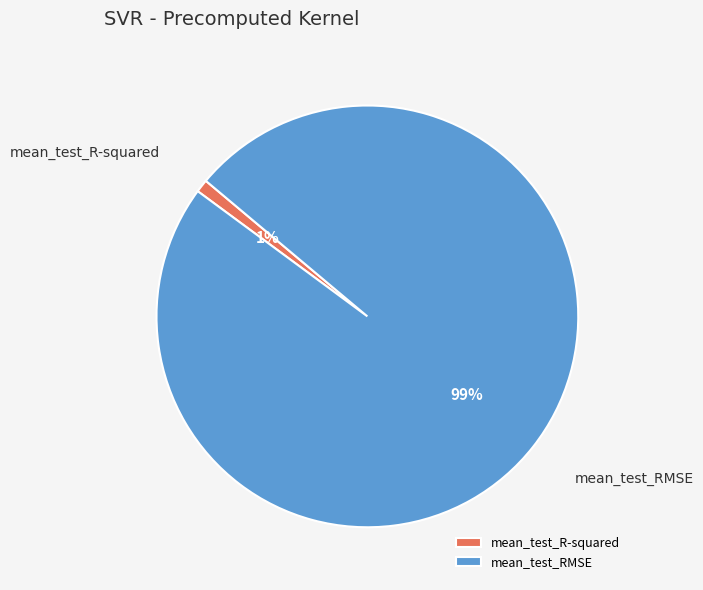

To the nearest percent, what is the difference between the mean_test_R-squared and mean_test_RMSE slice percentages?

98%